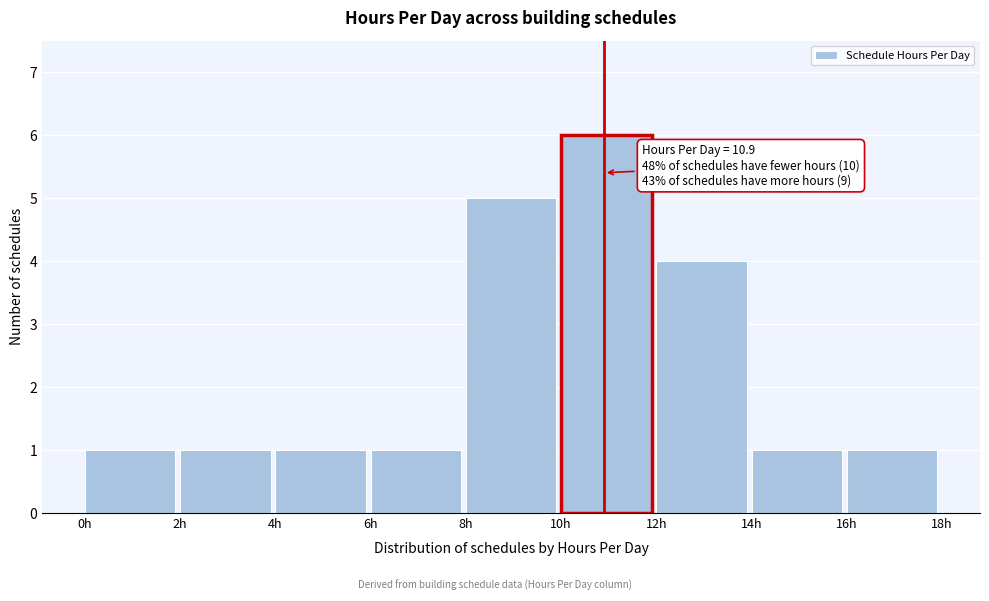

Which range on the x-axis has the tallest bar?

10 to 12